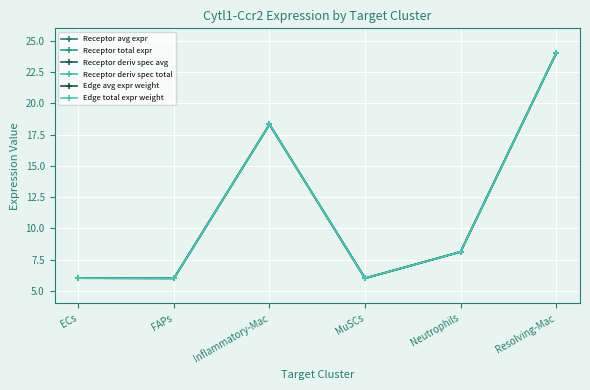

What is the difference between the second highest and second lowest values in the Receptor deriv spec avg series?

12.3